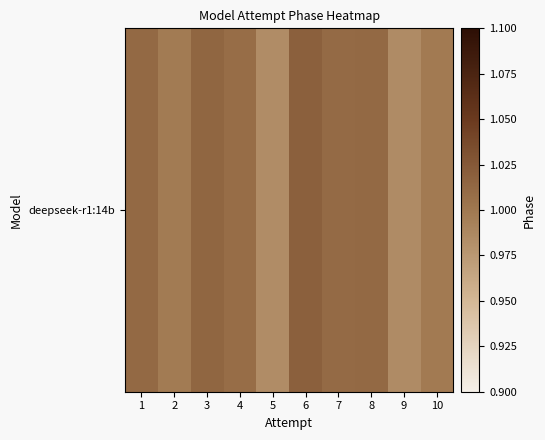

What is the sum of the values at 5 and 1?

2.0